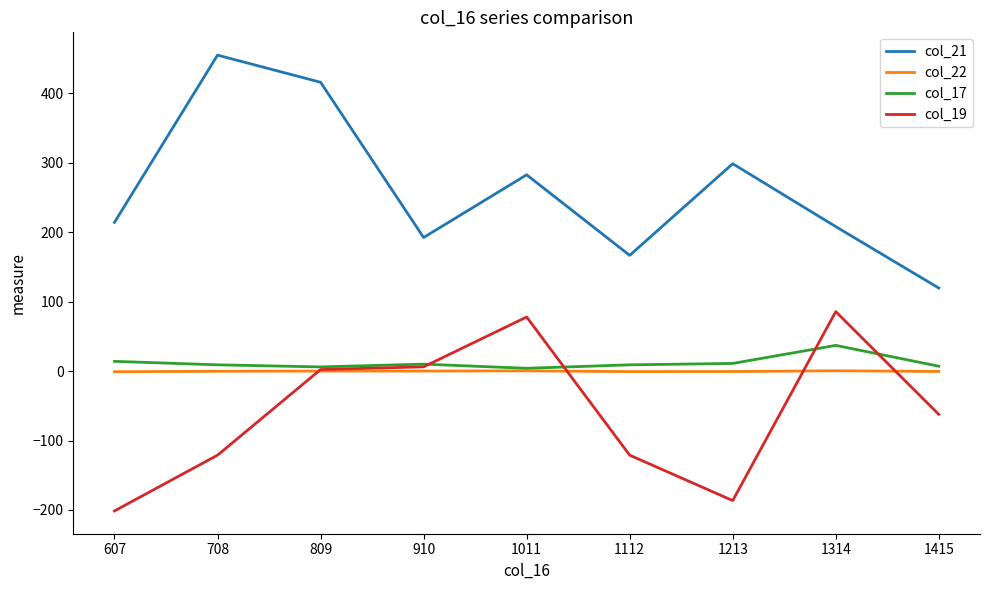

What is the total value across all series at 809?

424.1